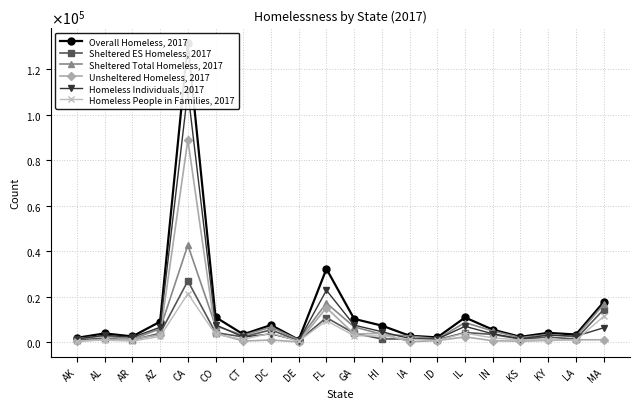

True or false: Homeless People in Families, 2017 and Sheltered Total Homeless, 2017 cross at least once.

False